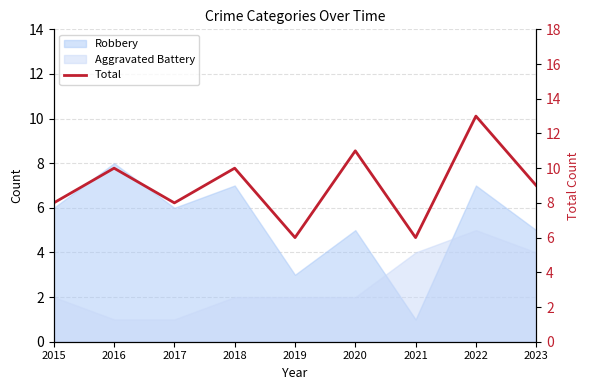

At which category does the chart reach its peak across all series?

2022